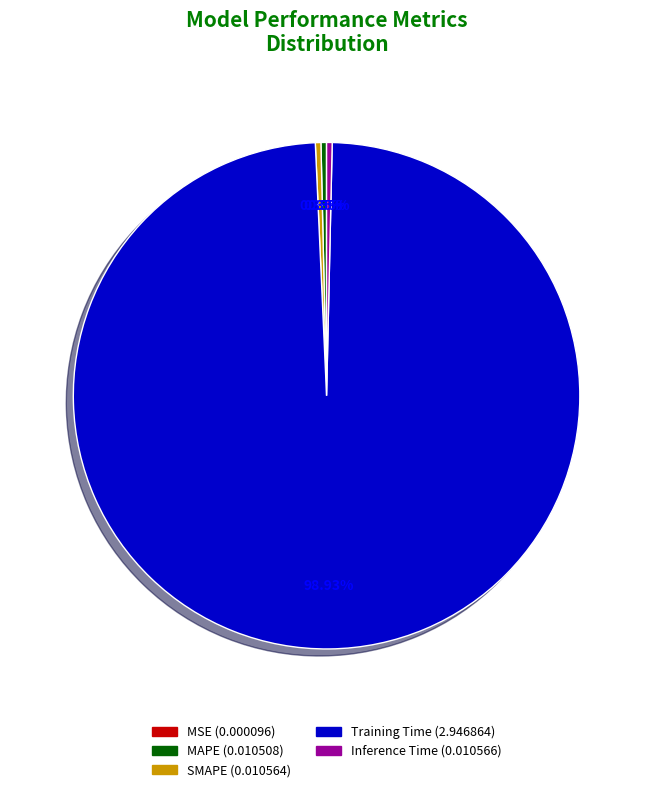

Is there a majority slice in this chart?

Yes